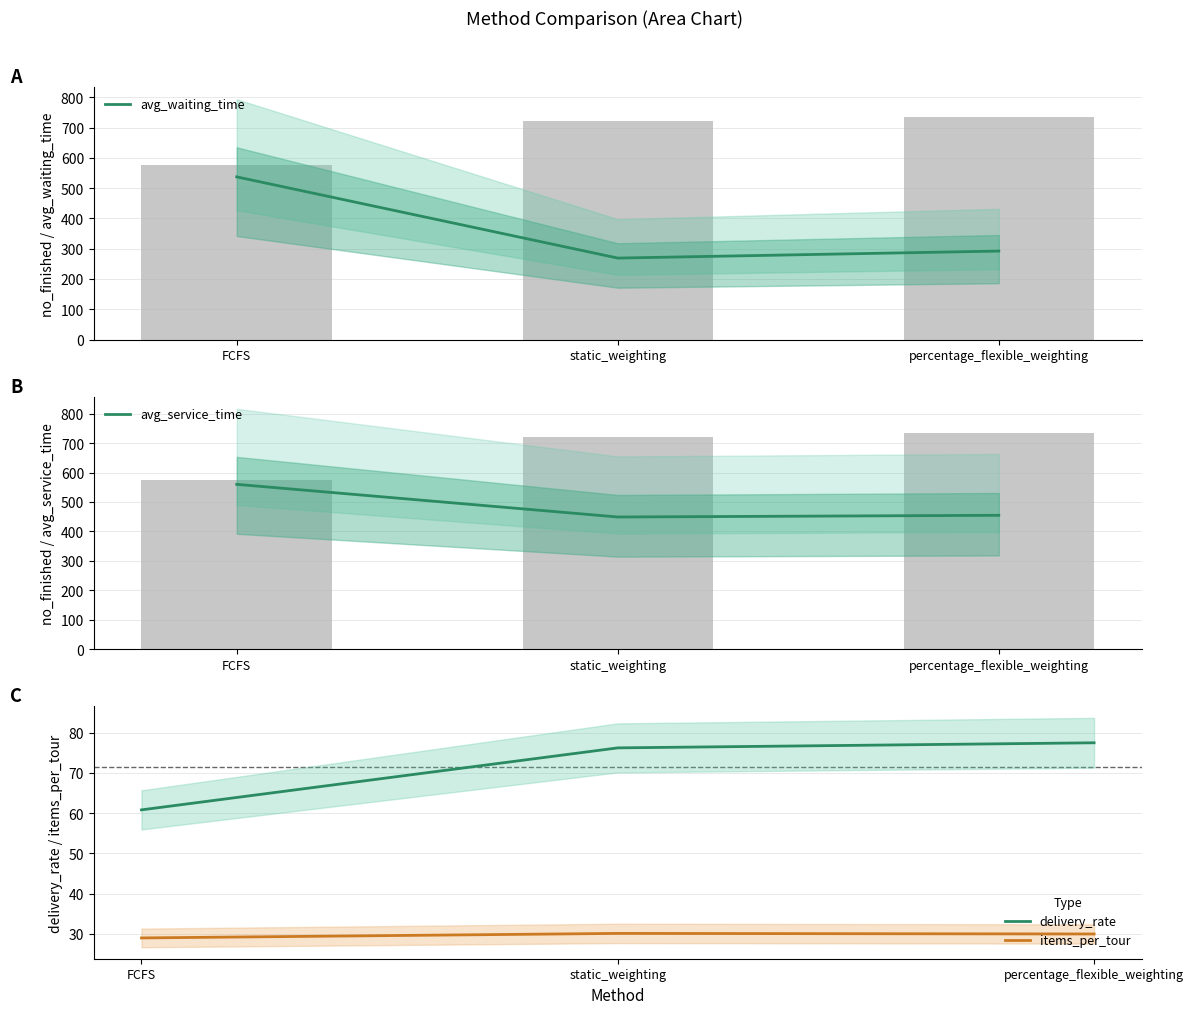

Which has a higher value, FCFS or percentage_flexible_weighting?

FCFS